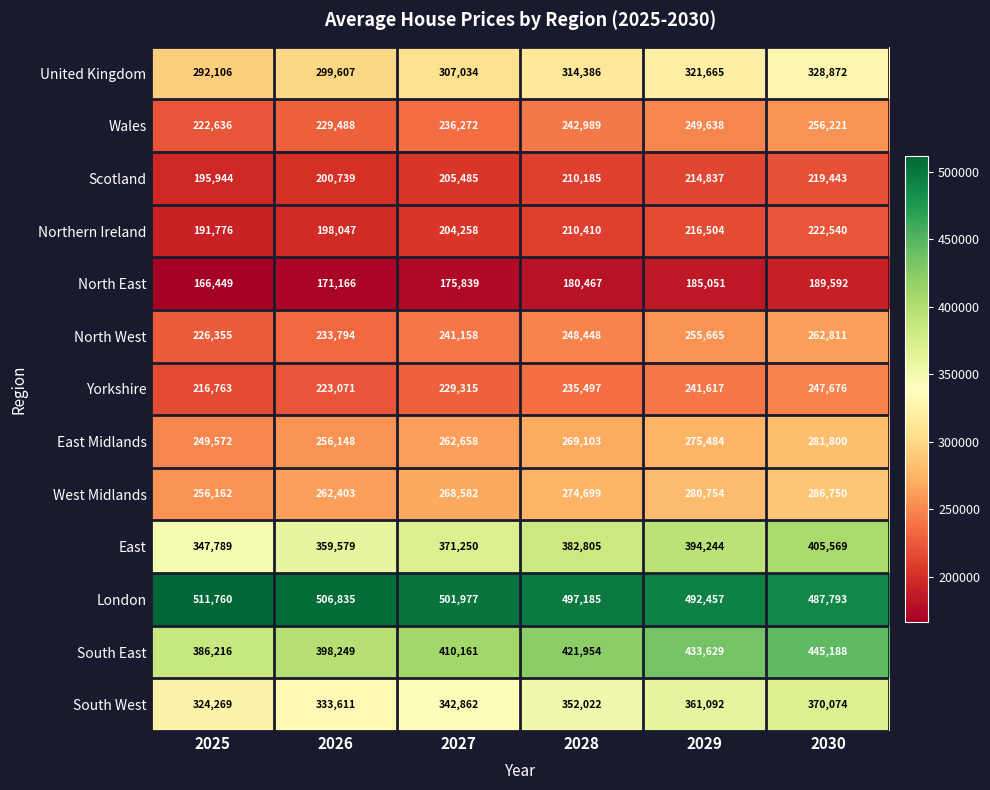

At which label is London closest to 499776?

2027